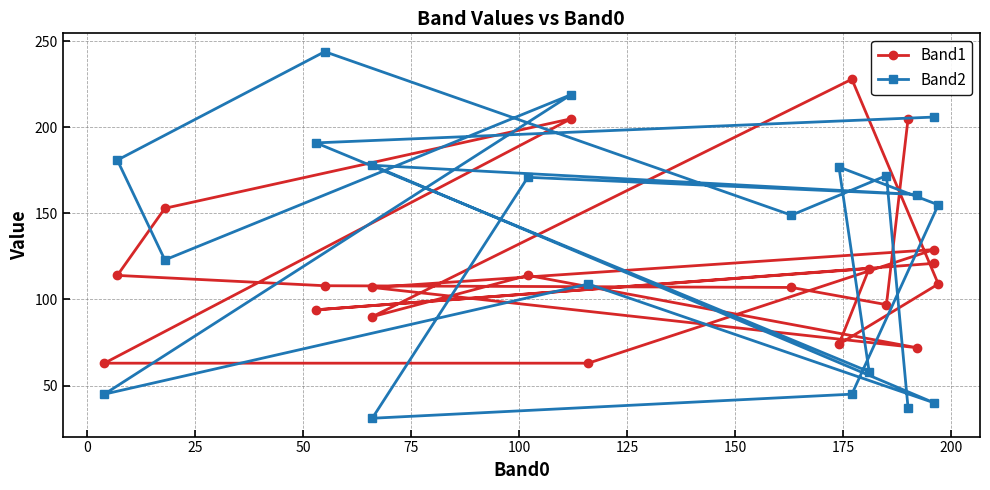

What is the value of the Band2 point at the 1st from the left?

206